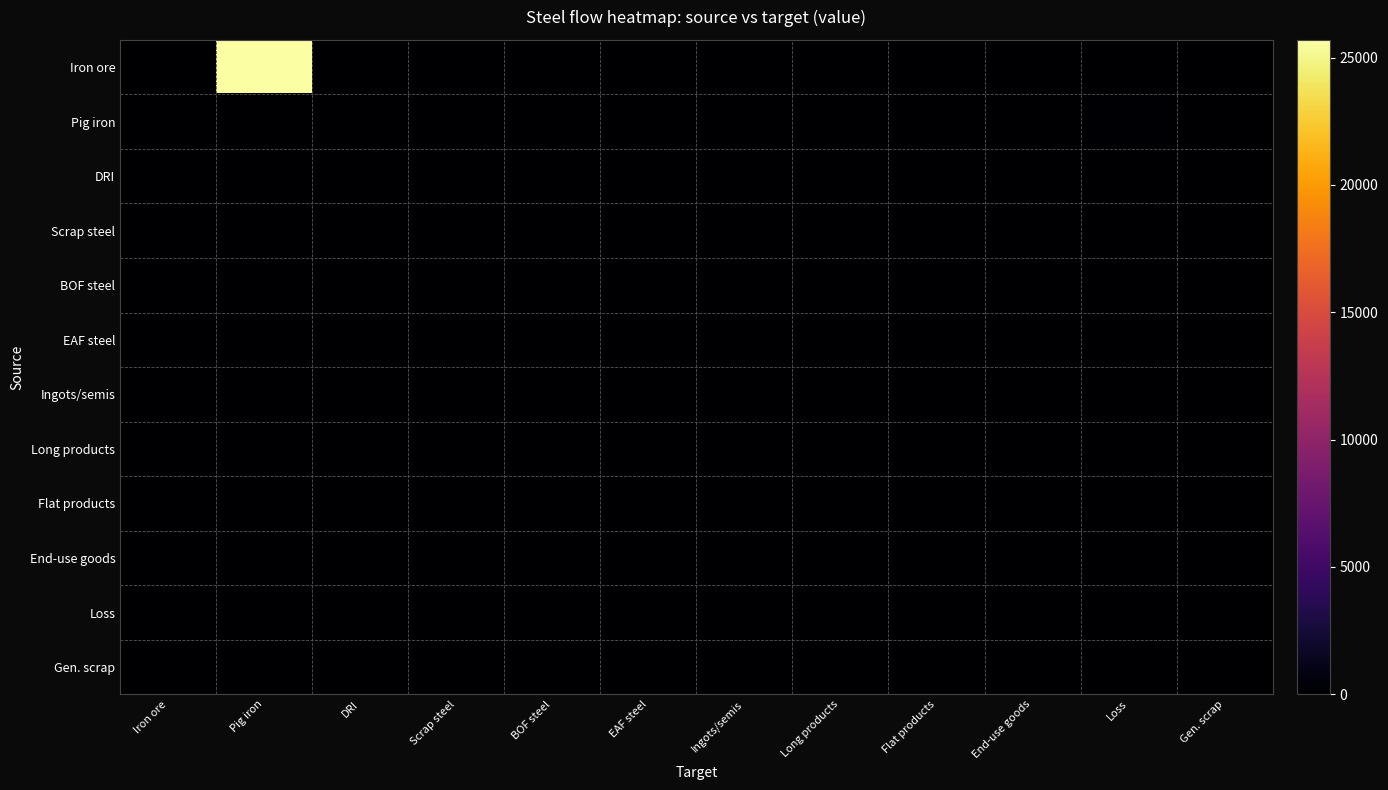

Reading left to right, what are all the values shown in this chart?

Iron ore: Iron ore=0.0	Pig iron=25692.0	DRI=0.0	Scrap steel=0.0	BOF steel=0.0	EAF steel=0.0	Ingots/semis=0.0	Long products=0.0	Flat products=0.0	End-use goods=0.0	Loss=0.0	Gen. scrap=0.0
Pig iron: Iron ore=0.0	Pig iron=0.0	DRI=0.0	Scrap steel=0.0	BOF steel=0.0	EAF steel=0.0	Ingots/semis=0.0	Long products=0.0	Flat products=0.0	End-use goods=0.0	Loss=161.9	Gen. scrap=0.0
DRI: Iron ore=0.0	Pig iron=0.0	DRI=0.0	Scrap steel=0.0	BOF steel=0.0	EAF steel=0.0	Ingots/semis=0.0	Long products=0.0	Flat products=0.0	End-use goods=0.0	Loss=0.0	Gen. scrap=0.0
Scrap steel: Iron ore=0.0	Pig iron=0.0	DRI=0.0	Scrap steel=0.0	BOF steel=0.0	EAF steel=0.0	Ingots/semis=0.0	Long products=0.0	Flat products=0.0	End-use goods=0.0	Loss=0.0	Gen. scrap=0.0
BOF steel: Iron ore=0.0	Pig iron=0.0	DRI=0.0	Scrap steel=0.0	BOF steel=0.0	EAF steel=0.0	Ingots/semis=0.0	Long products=0.0	Flat products=0.0	End-use goods=0.0	Loss=0.0	Gen. scrap=0.0
EAF steel: Iron ore=0.0	Pig iron=0.0	DRI=0.0	Scrap steel=0.0	BOF steel=0.0	EAF steel=0.0	Ingots/semis=0.0	Long products=0.0	Flat products=0.0	End-use goods=0.0	Loss=0.0	Gen. scrap=0.0
Ingots/semis: Iron ore=0.0	Pig iron=0.0	DRI=0.0	Scrap steel=0.0	BOF steel=0.0	EAF steel=0.0	Ingots/semis=0.0	Long products=0.0	Flat products=0.0	End-use goods=0.0	Loss=0.0	Gen. scrap=0.0
Long products: Iron ore=0.0	Pig iron=0.0	DRI=0.0	Scrap steel=0.0	BOF steel=0.0	EAF steel=0.0	Ingots/semis=0.0	Long products=0.0	Flat products=0.0	End-use goods=0.0	Loss=0.0	Gen. scrap=0.0
Flat products: Iron ore=0.0	Pig iron=0.0	DRI=0.0	Scrap steel=0.0	BOF steel=0.0	EAF steel=0.0	Ingots/semis=0.0	Long products=0.0	Flat products=0.0	End-use goods=0.0	Loss=0.0	Gen. scrap=0.0
End-use goods: Iron ore=0.0	Pig iron=0.0	DRI=0.0	Scrap steel=0.0	BOF steel=0.0	EAF steel=0.0	Ingots/semis=0.0	Long products=0.0	Flat products=0.0	End-use goods=0.0	Loss=0.0	Gen. scrap=0.0
Loss: Iron ore=0.0	Pig iron=0.0	DRI=0.0	Scrap steel=0.0	BOF steel=0.0	EAF steel=0.0	Ingots/semis=0.0	Long products=0.0	Flat products=0.0	End-use goods=0.0	Loss=0.0	Gen. scrap=0.0
Gen. scrap: Iron ore=0.0	Pig iron=0.0	DRI=0.0	Scrap steel=0.0	BOF steel=0.0	EAF steel=0.0	Ingots/semis=0.0	Long products=0.0	Flat products=0.0	End-use goods=0.0	Loss=0.0	Gen. scrap=0.0